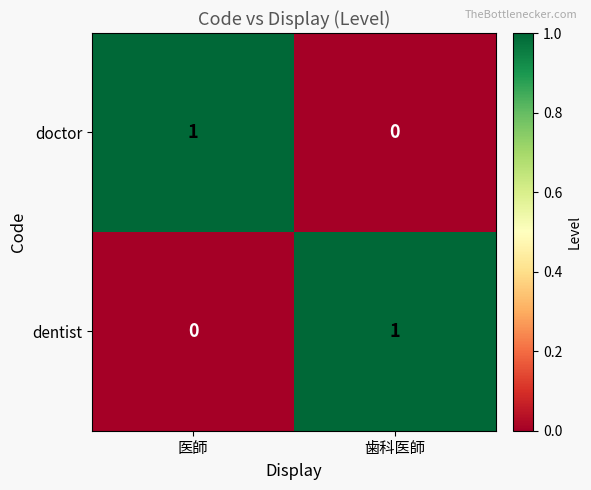

At how many categories does at least one series exceed 0?

2